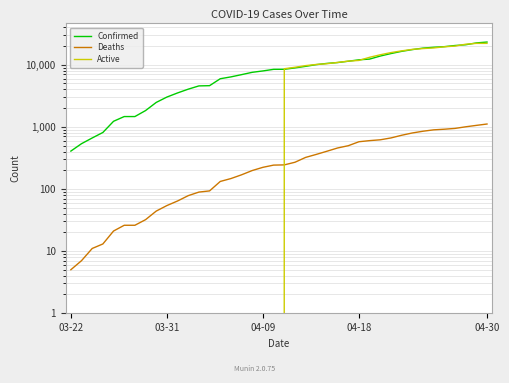

Which has a higher value, 10 or 29?

29